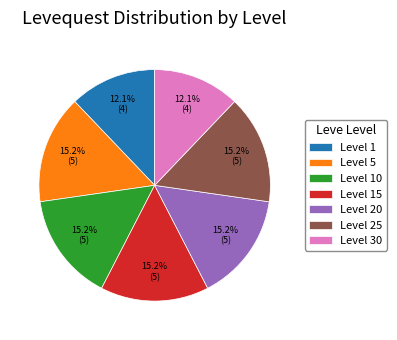

Is there a majority slice in this chart?

No